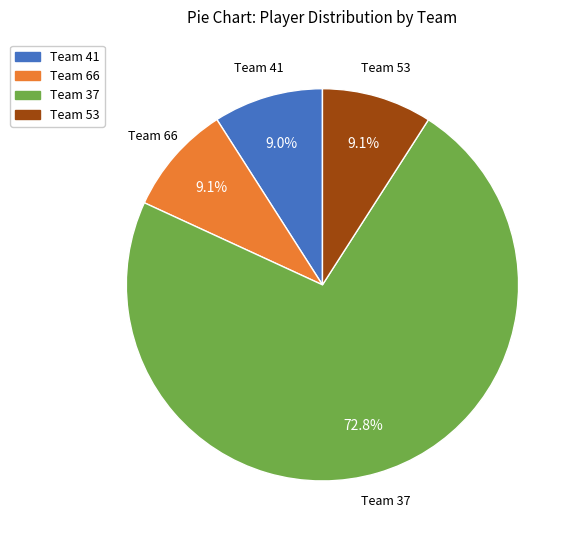

Between Team 66 and Team 37, which is larger?

Team 37